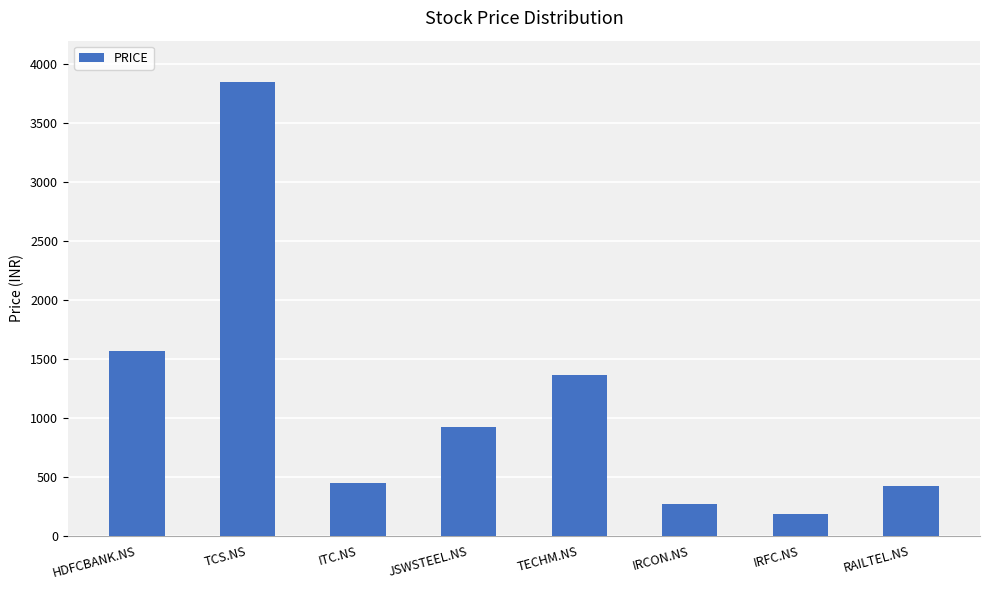

Where is the data nearest to the value 2016?

HDFCBANK.NS